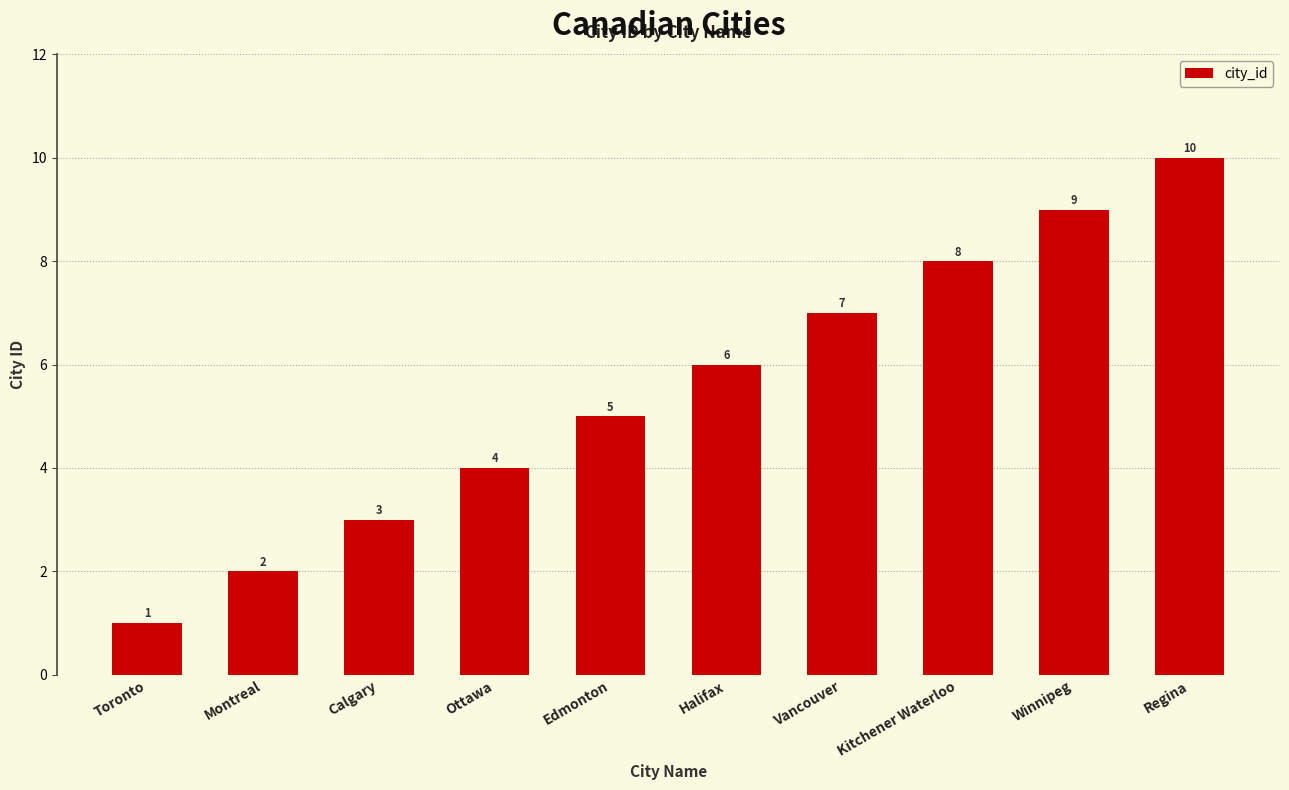

Which category has the highest value across all series?

Regina